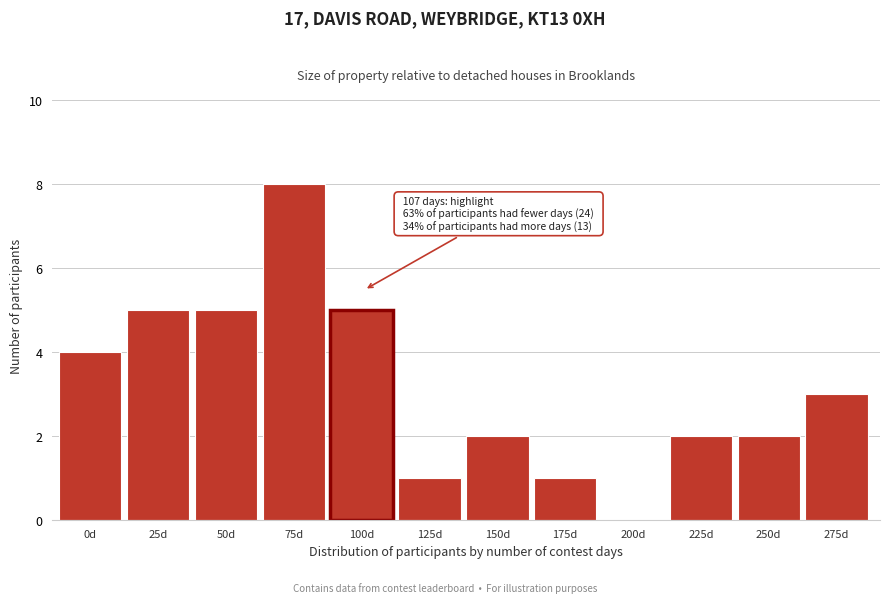

Reading left to right, what are all the values shown in this chart?

0d=4	25d=5	50d=5	75d=8	100d=5	125d=1	150d=2	175d=1	200d=0	225d=2	250d=2	275d=3